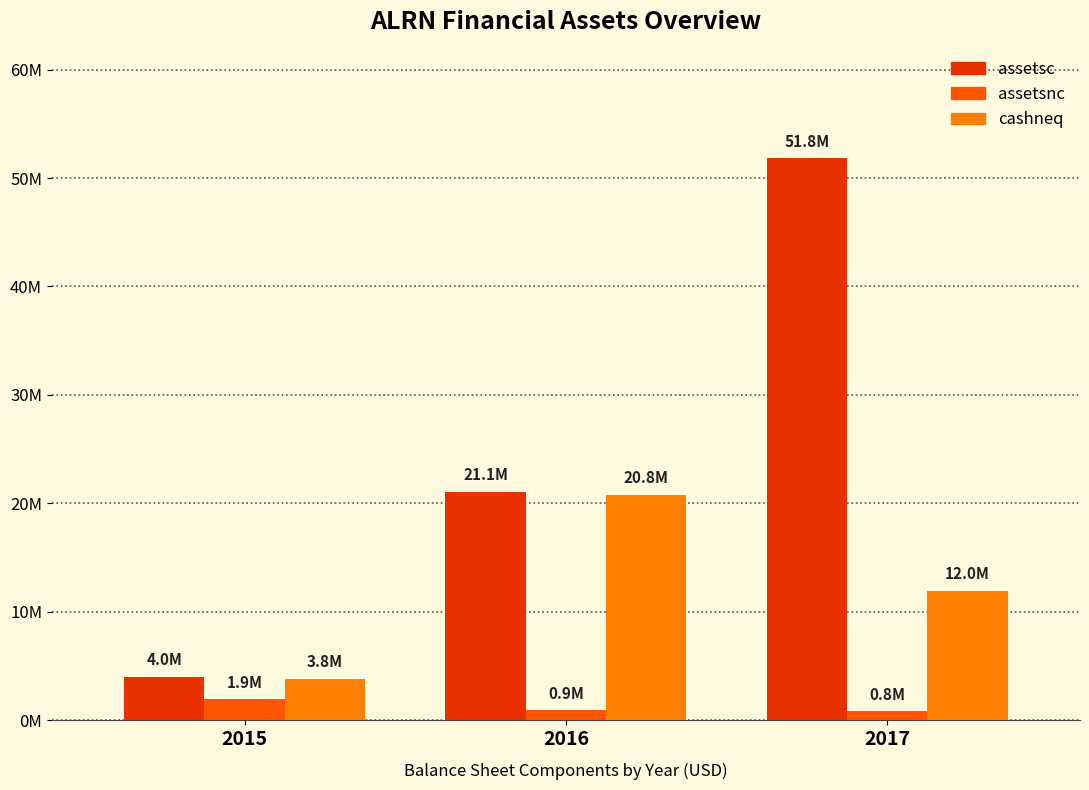

Are the bars grouped side by side (vs. stacked)?

Yes